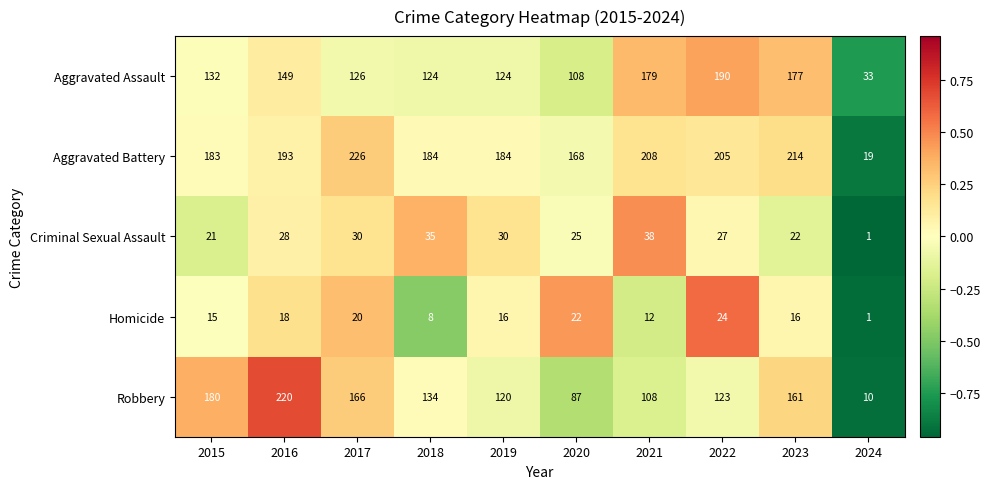

Count the number of data series in this chart.

5